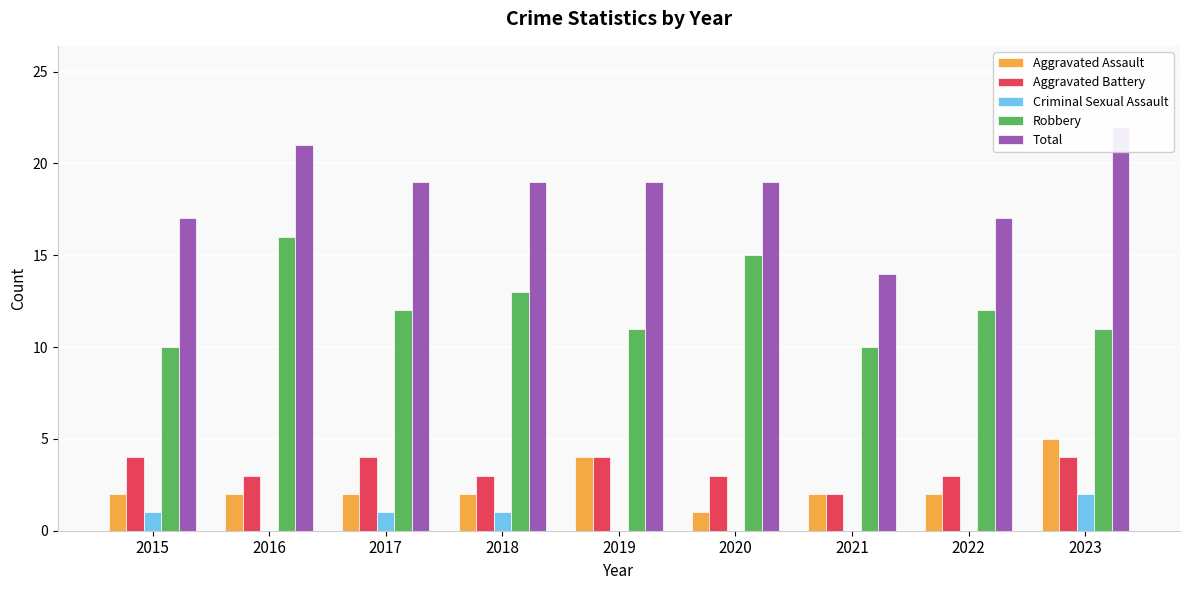

True or false: Criminal Sexual Assault has a value of 1 at 2022.

False